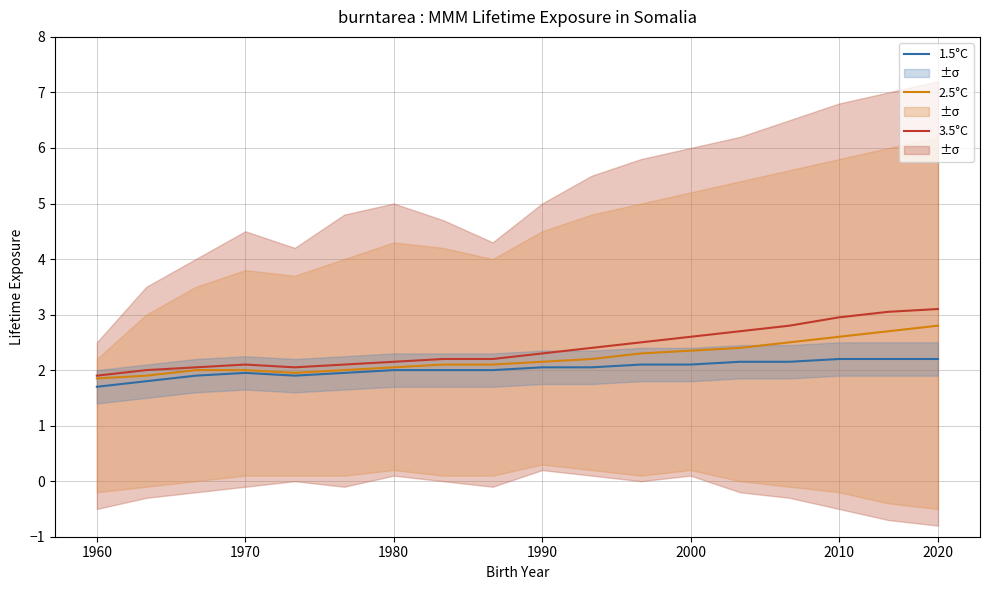

True or false: 2.5°C has more than 0 points higher than both neighbors.

False